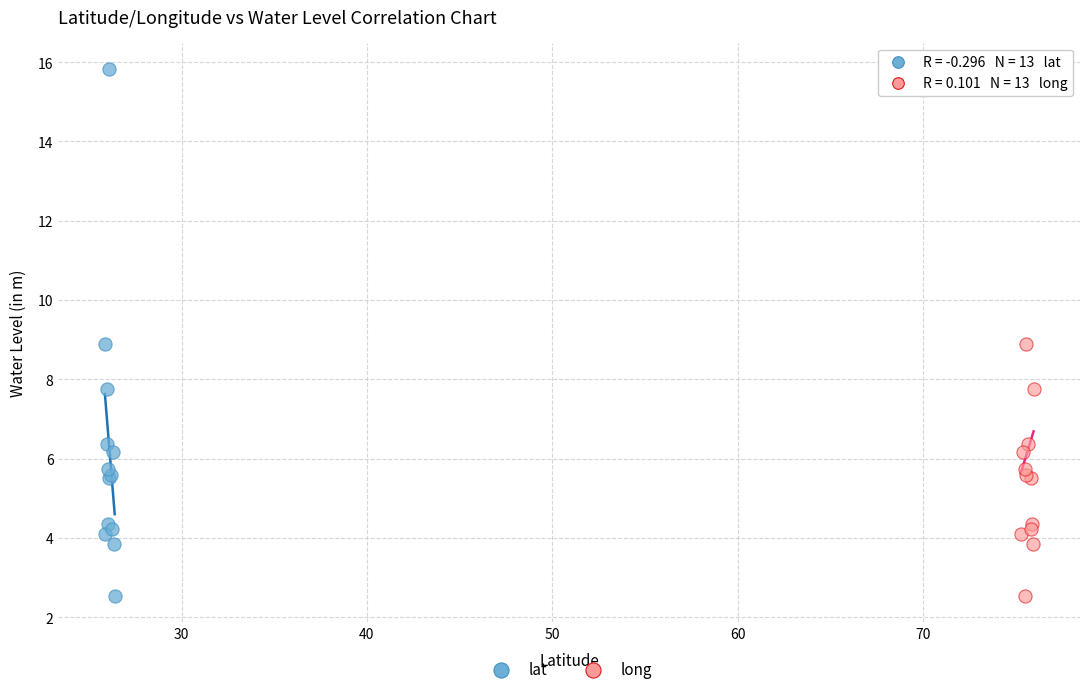

What are all the series names shown in the legend?

lat, long